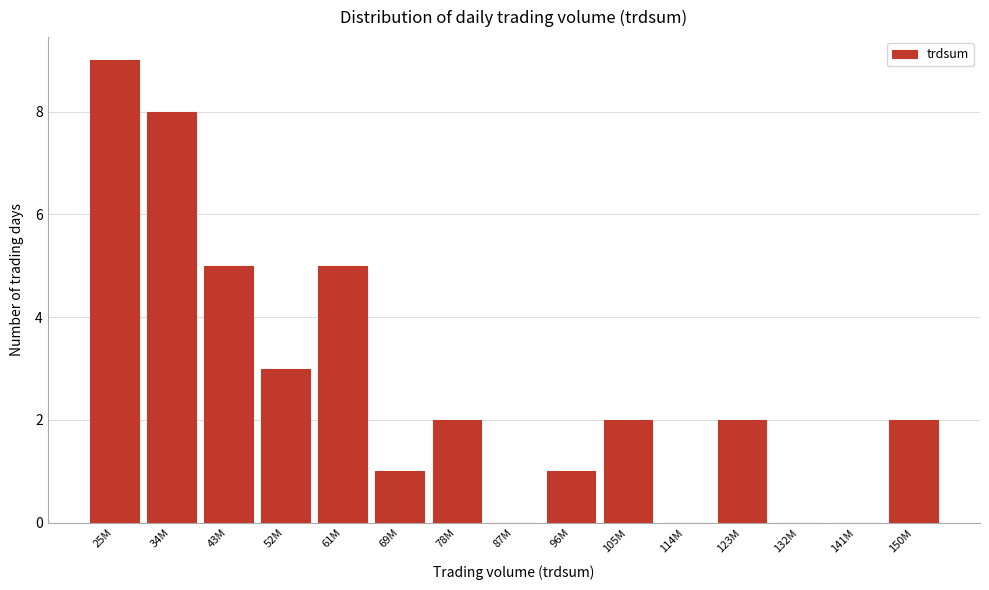

Reading left to right, transcribe all the data shown in this chart.

25M=9	34M=8	43M=5	52M=3	61M=5	69M=1	78M=2	87M=0	96M=1	105M=2	114M=0	123M=2	132M=0	141M=0	150M=2